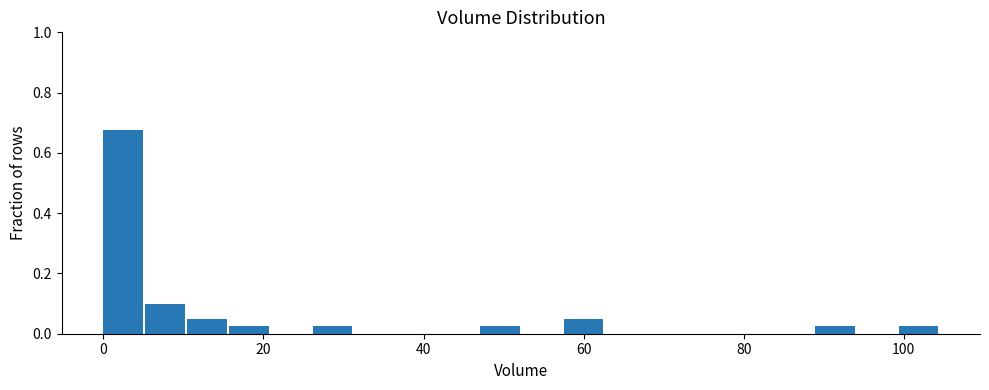

Around what value on the x-axis is the tallest bar? Give the approximate position of its centre, as read against the axis.

2